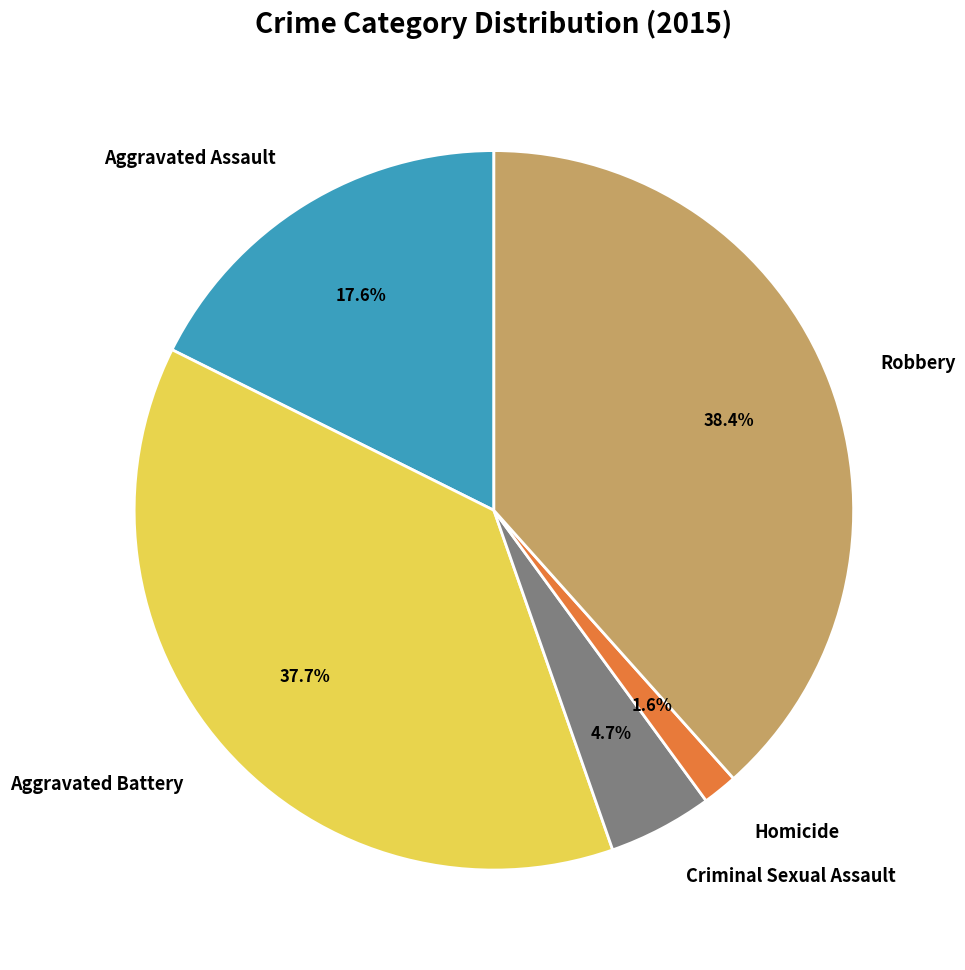

Does Robbery represent more than half of the total?

No